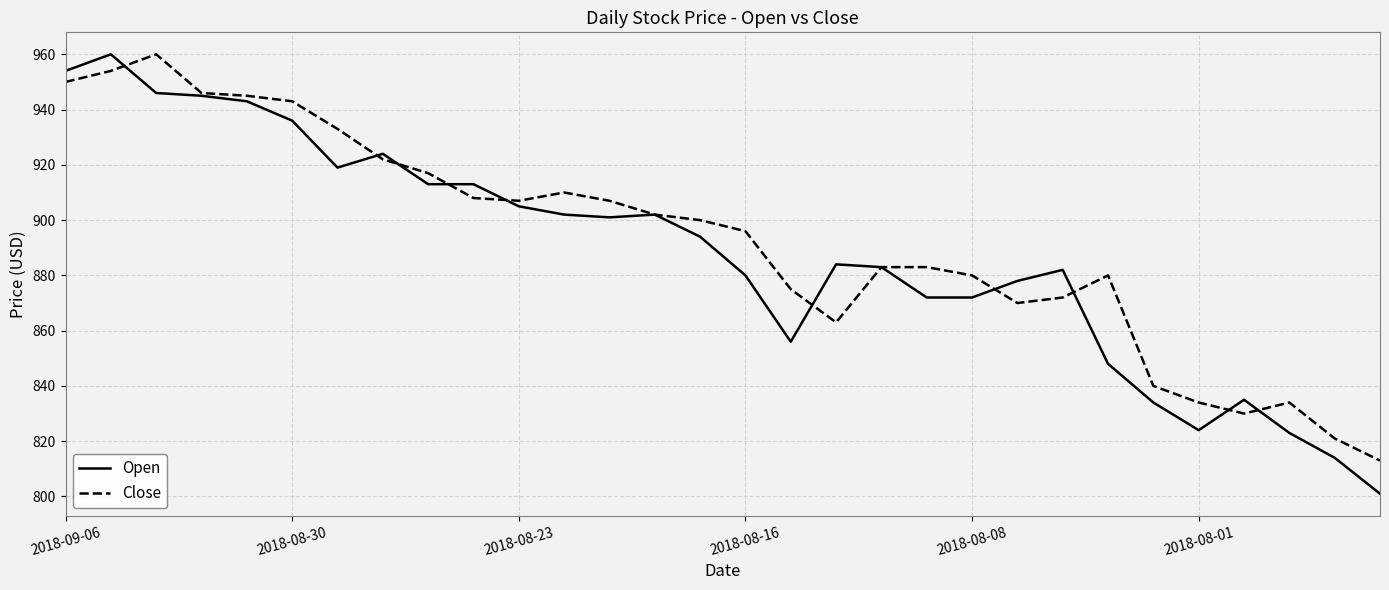

Which series has the largest range (max minus min)?

Open